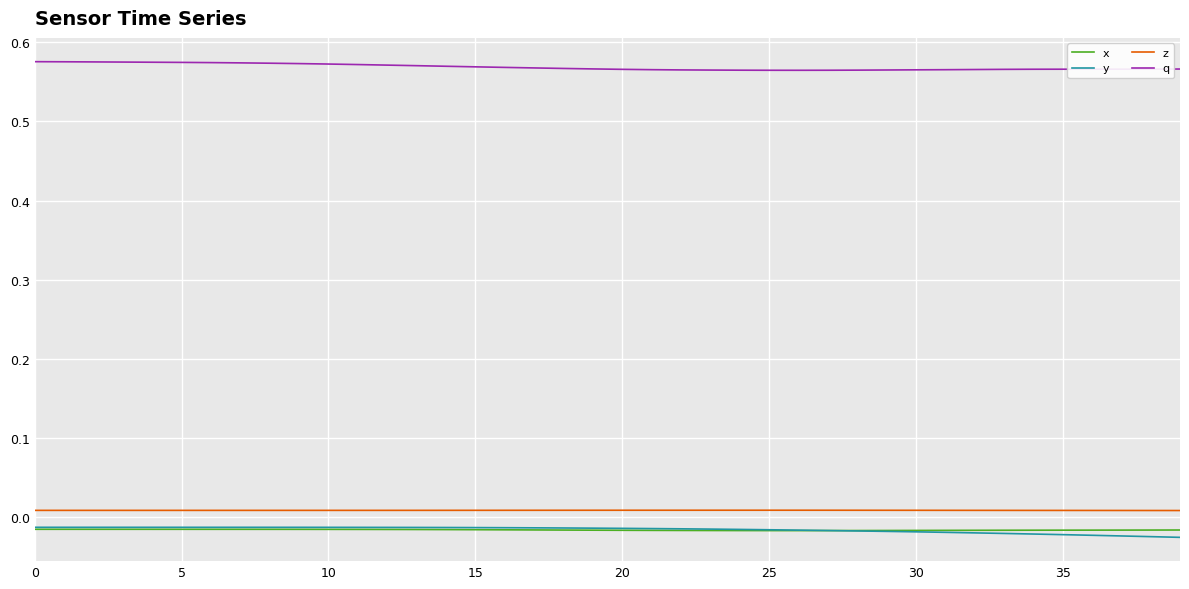

What is the sum of all q values?

22.7